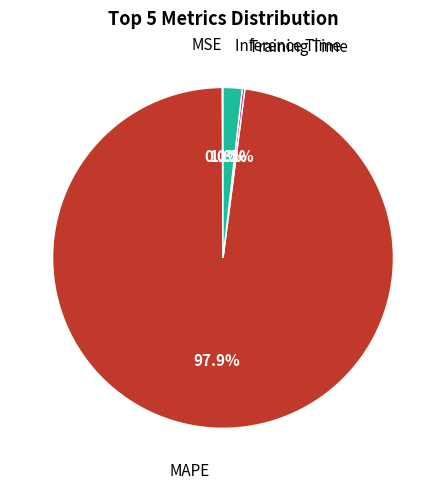

Is there any slice that represents more than half of the pie?

Yes